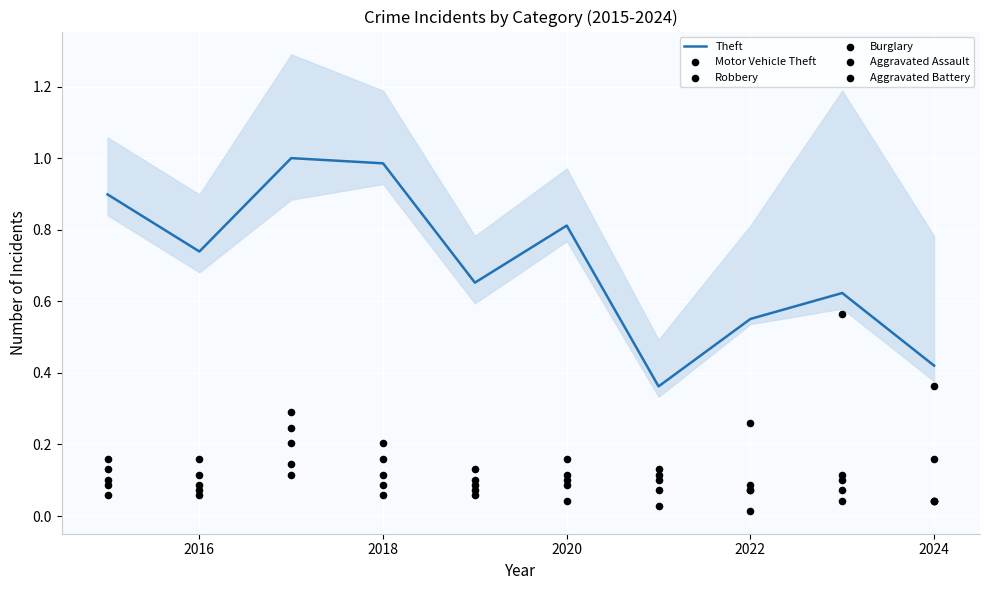

What are all the series names shown in the legend?

Theft, Motor Vehicle Theft, Robbery, Burglary, Aggravated Assault, Aggravated Battery